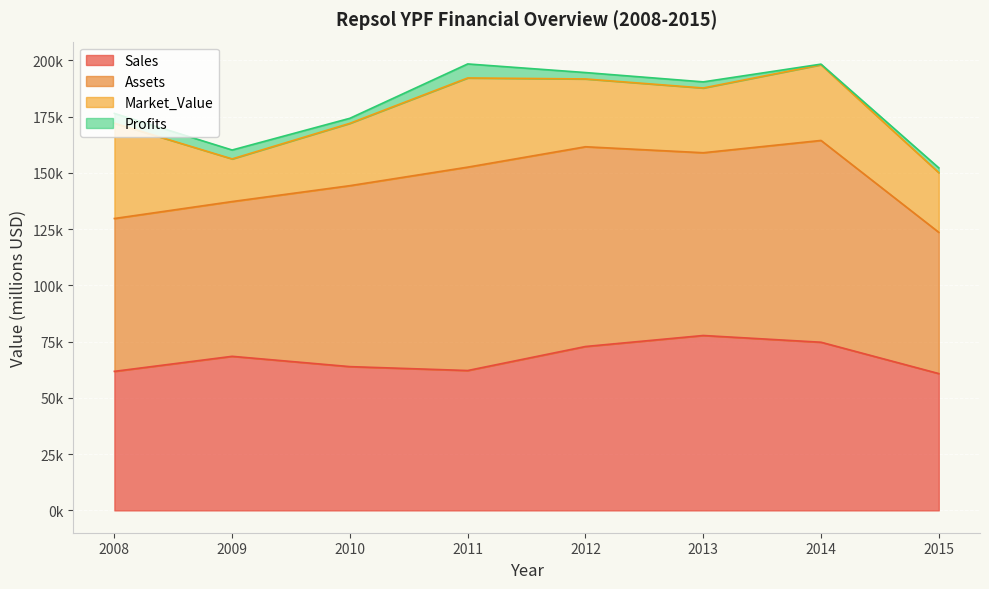

True or false: Sales and Market_Value cross at least once.

False